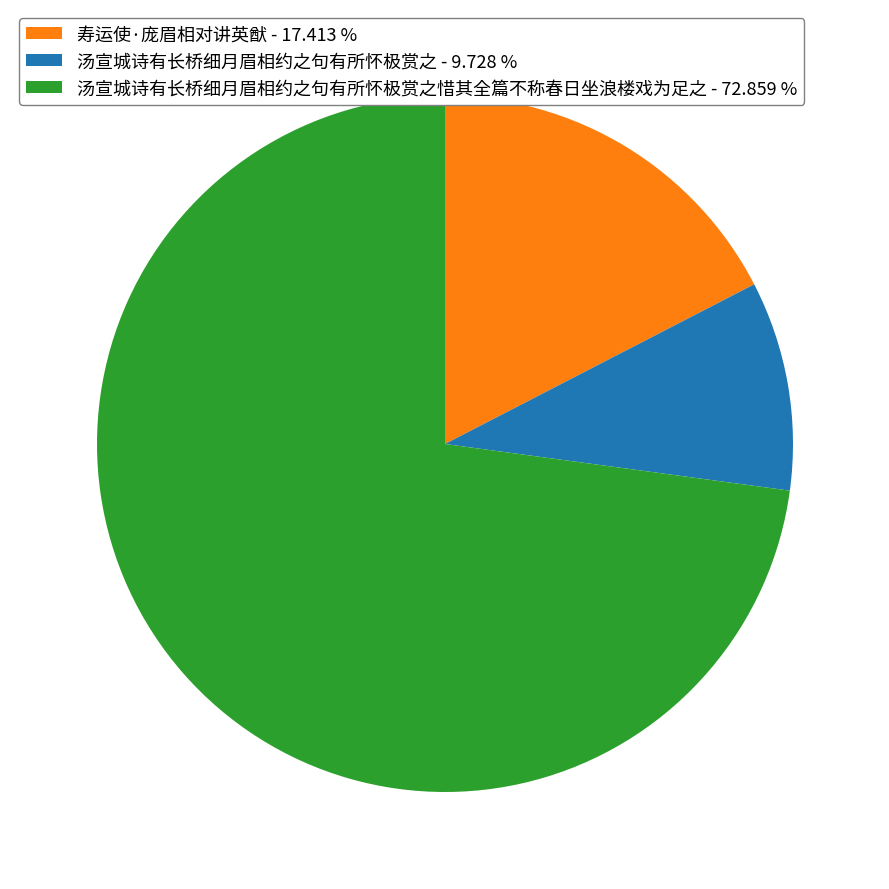

Rank the categories by value from highest to lowest.

汤宣城诗有长桥细月眉相约之句有所怀极赏之惜其全篇不称春日坐浪楼戏为足之 - 72.859 %, 寿运使·庞眉相对讲英猷 - 17.413 %, 汤宣城诗有长桥细月眉相约之句有所怀极赏之 - 9.728 %